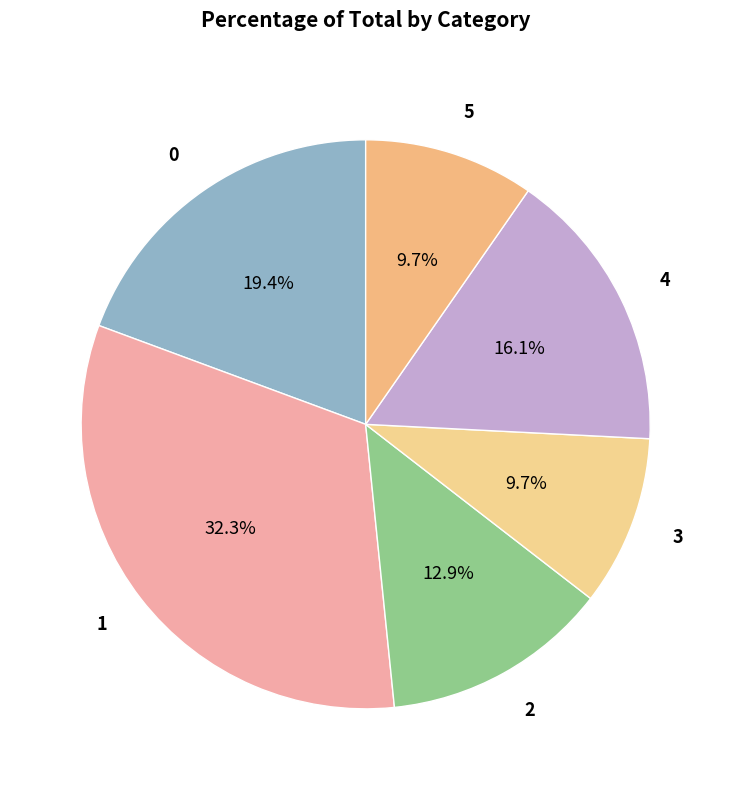

Is there a majority slice in this chart?

No